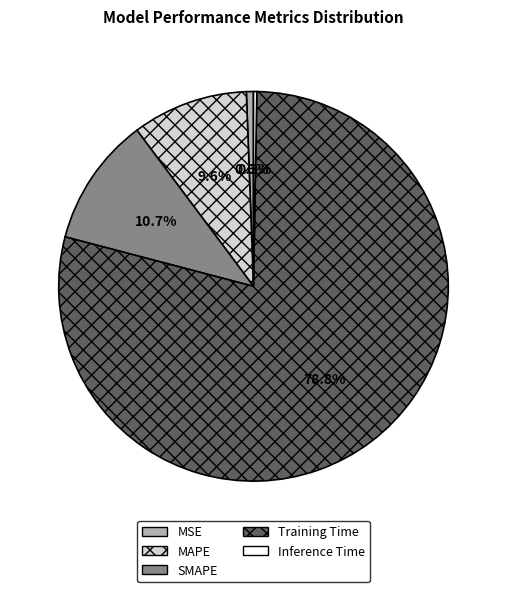

Which has a higher value, MAPE or Training Time?

Training Time